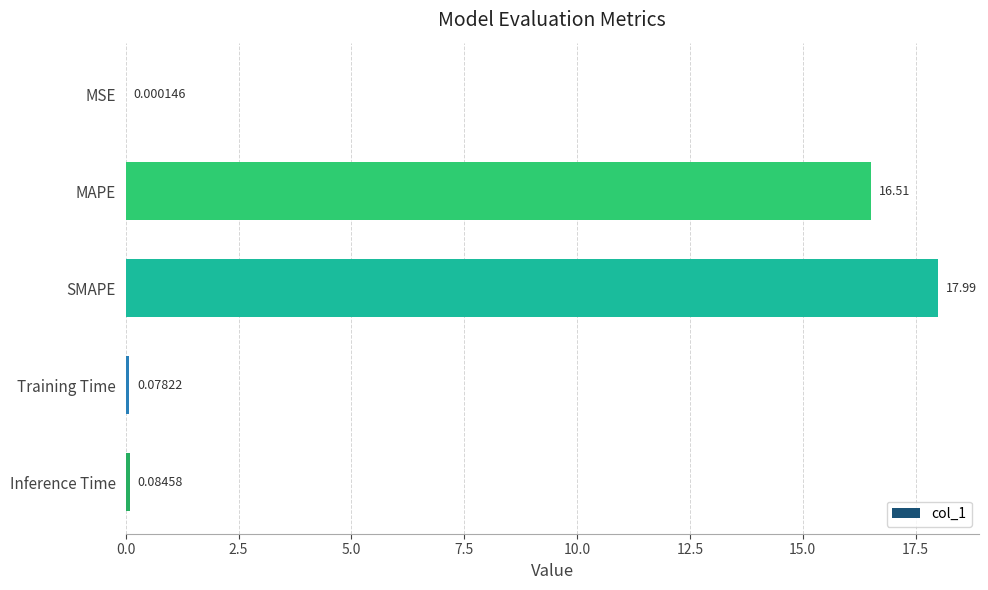

What is the greatest value displayed?

18.0